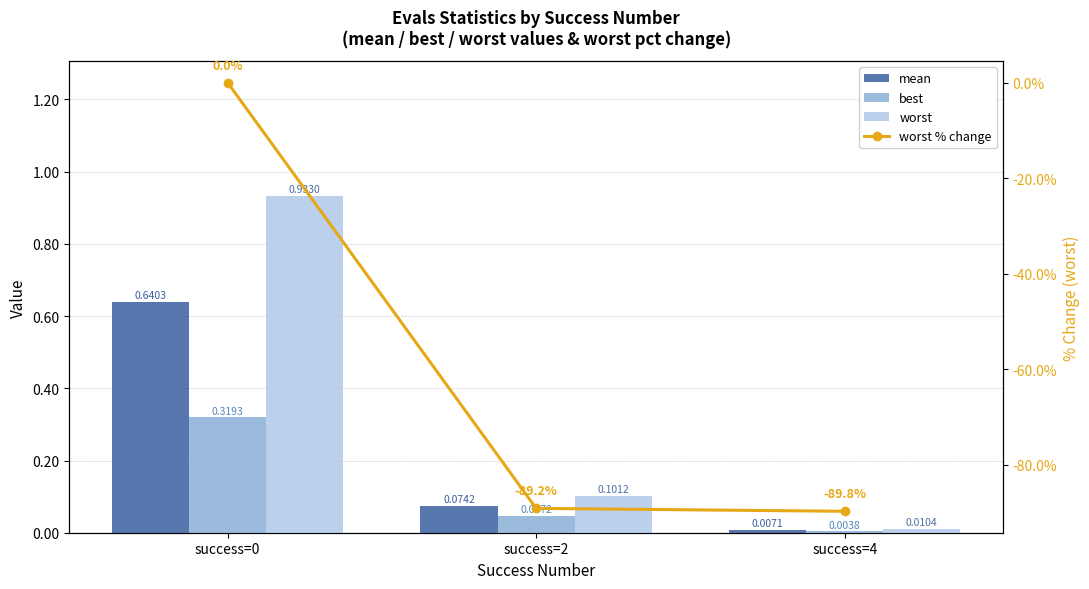

At which category is the sum across all series the highest?

success=0